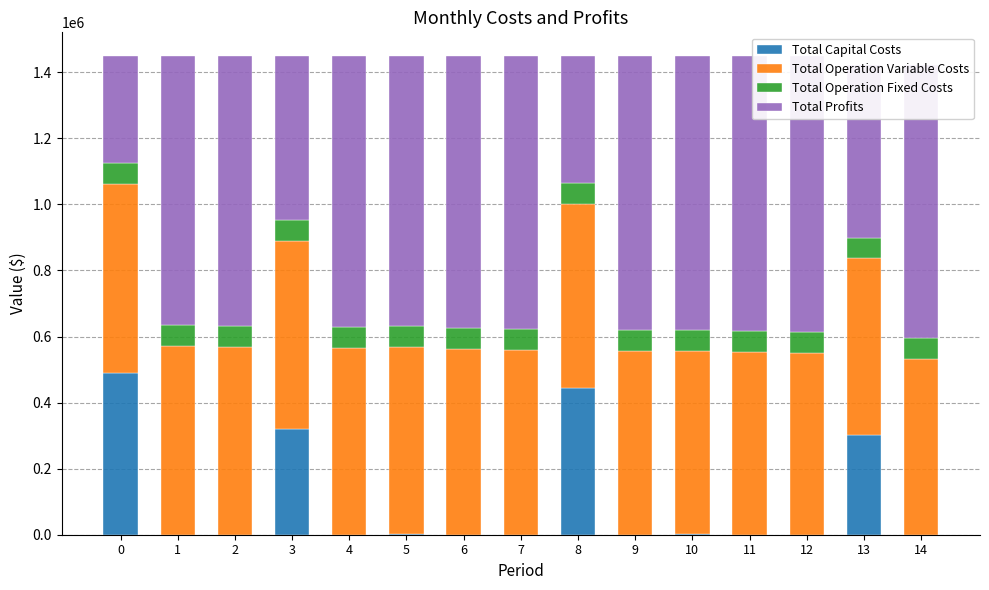

Between 14 and 9, which is larger?

14